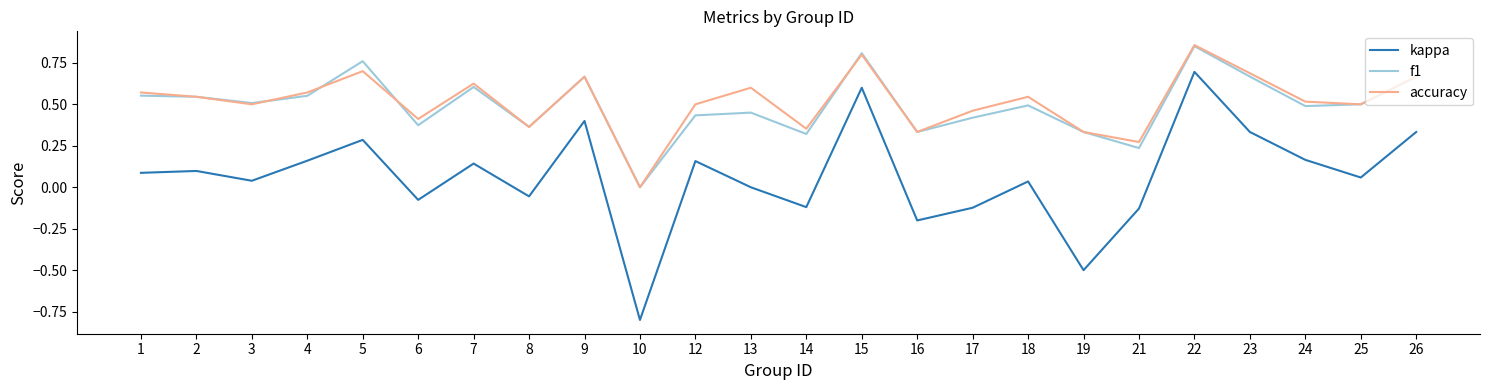

Which series has the widest spread of values?

kappa